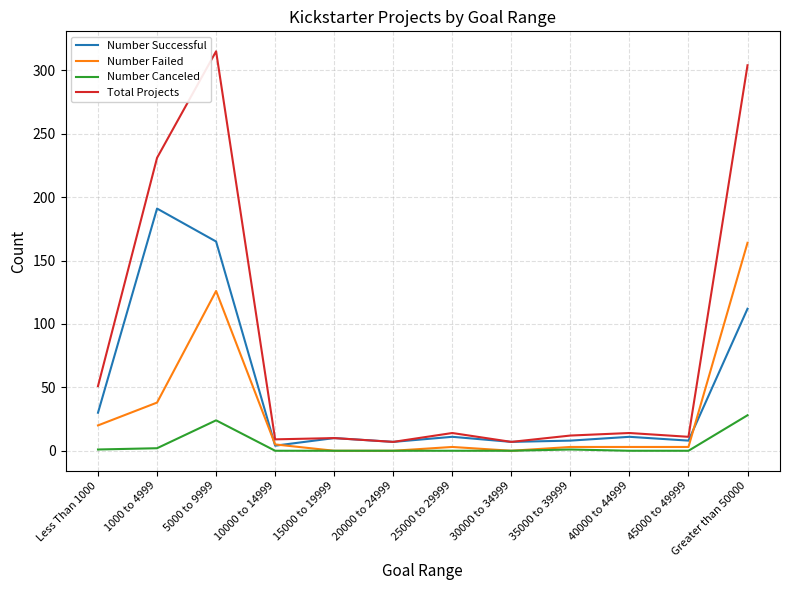

At which label does Total Projects reach its peak?

5000 to 9999